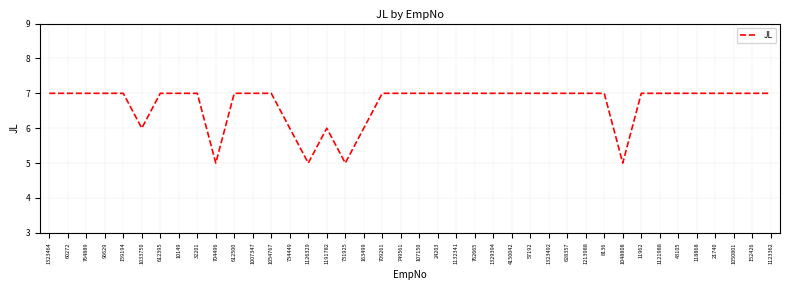

The value at 1048808 is 2. True or false?

False